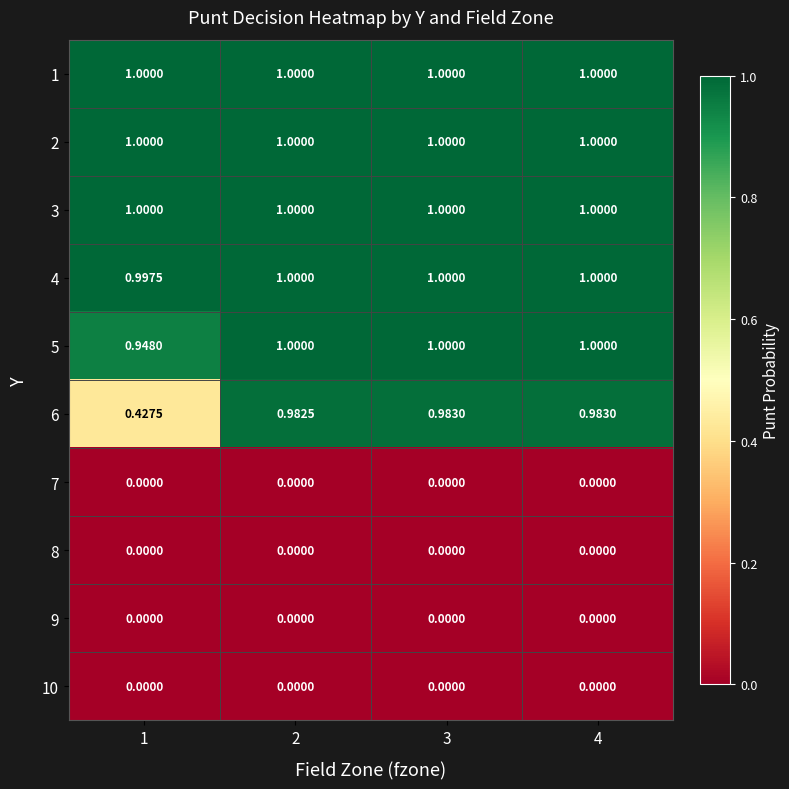

What is the total value across all series at 3?

6.0